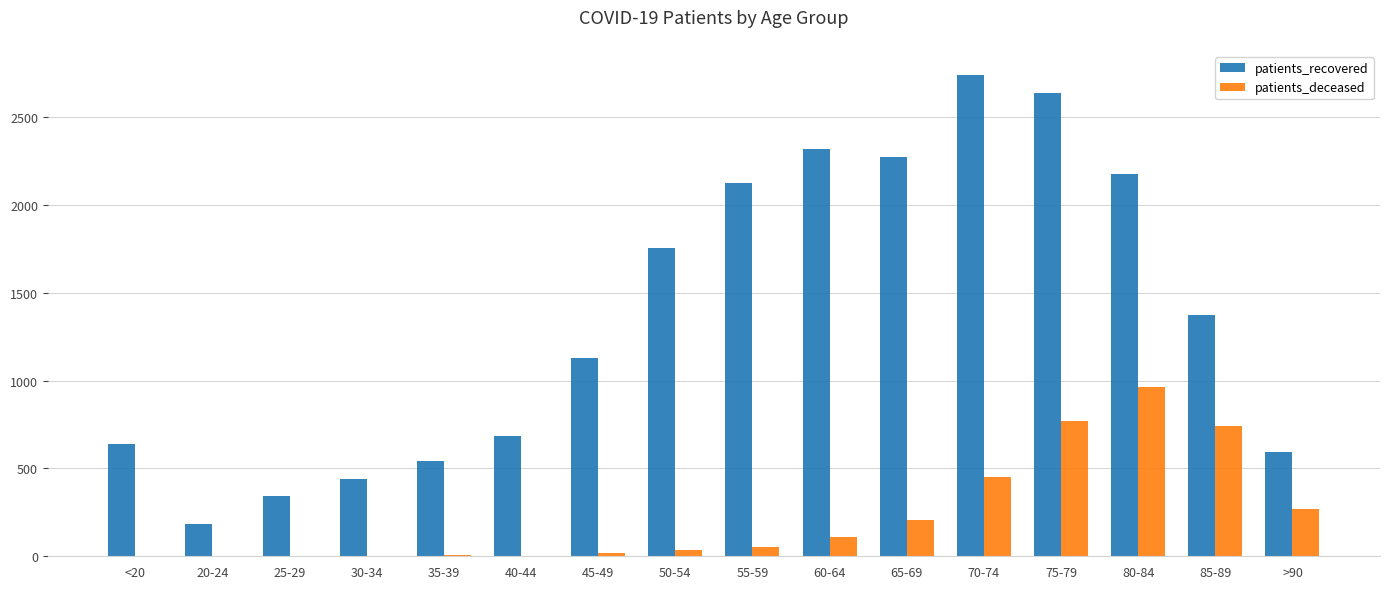

The value of patients_recovered at 50-54 is 516. True or false?

False